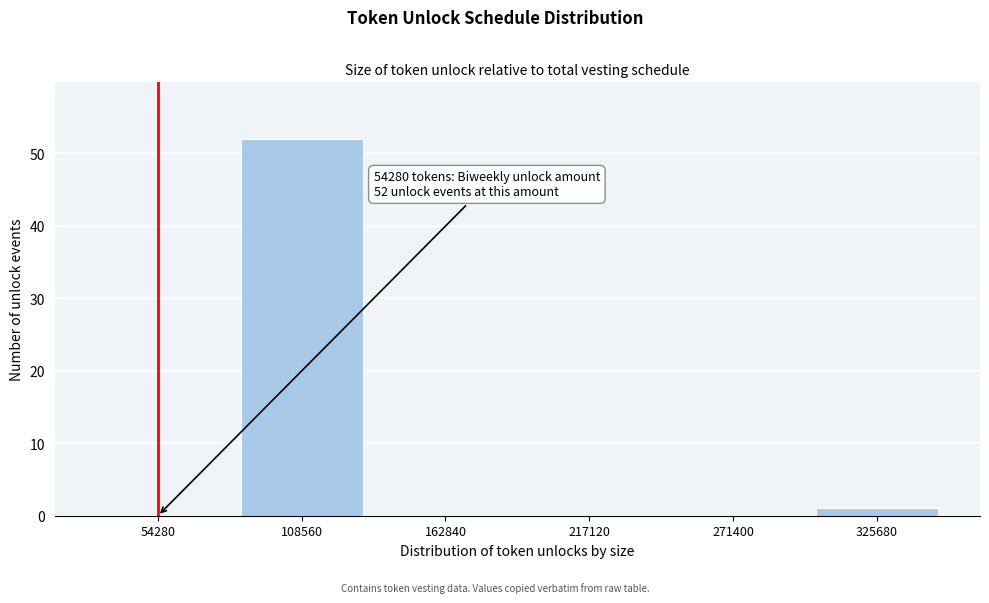

Reading left to right, list all the values displayed in this chart.

54280=0	108560=52	162840=0	217120=0	271400=0	325680=1